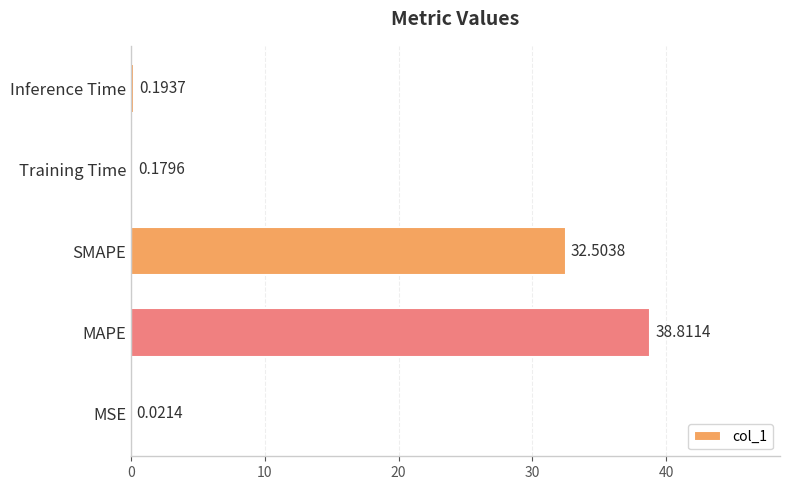

Does the chart contain stacked bars?

No